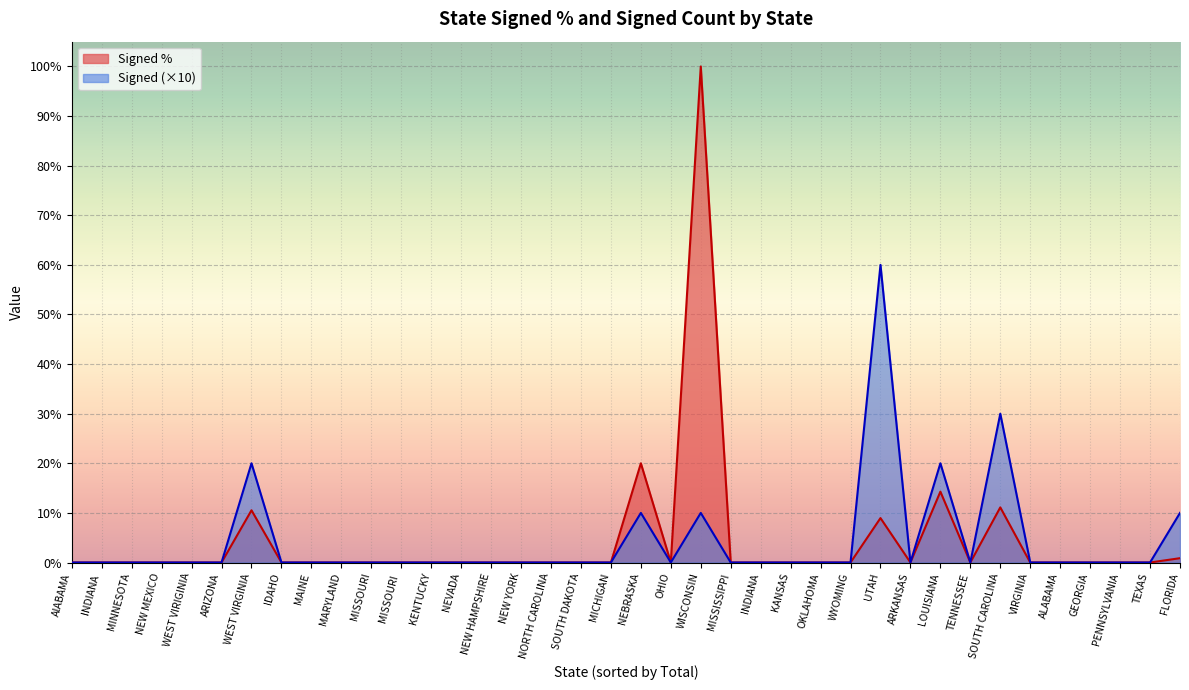

Is it true that Signed equals 0.0 at INDIANA?

True